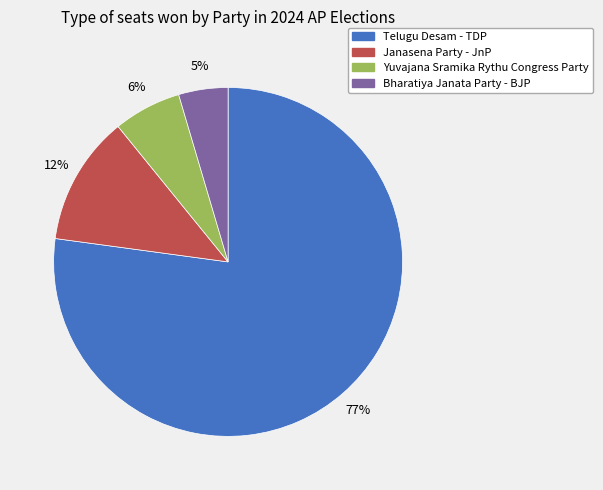

Combined, do Telugu Desam - TDP and Bharatiya Janata Party - BJP account for over 50%?

Yes